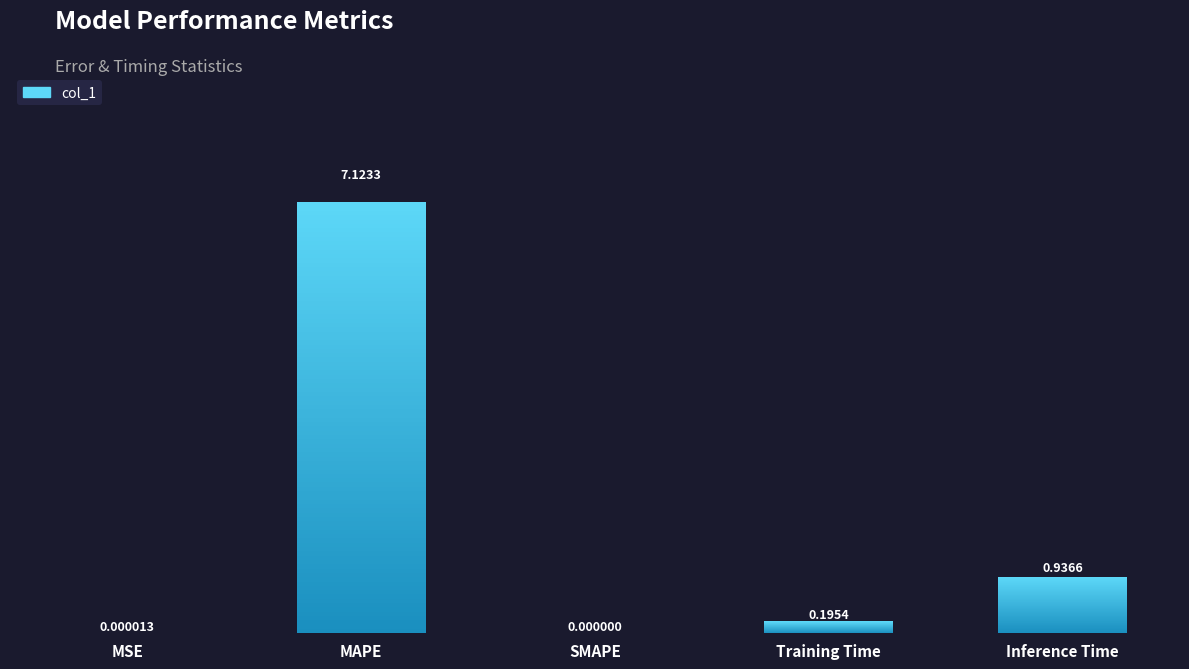

Count the number of data series in this chart.

1